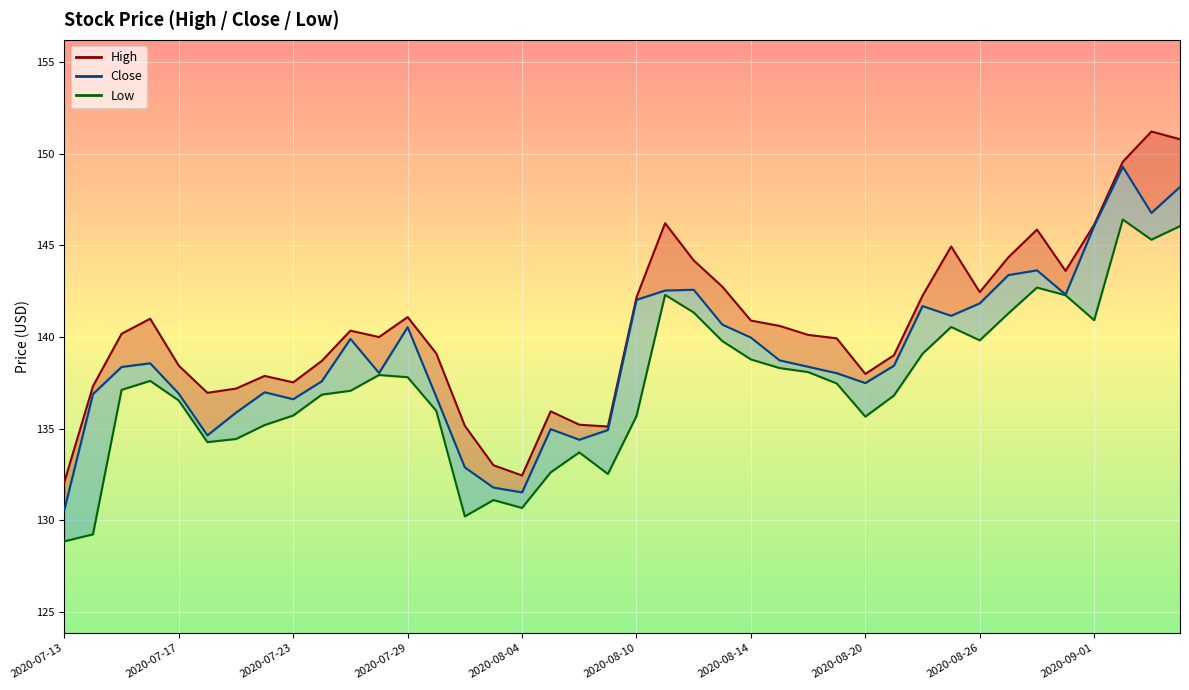

Is the value of High at 2020-08-20 greater than the value of Low at 2020-08-06?

Yes